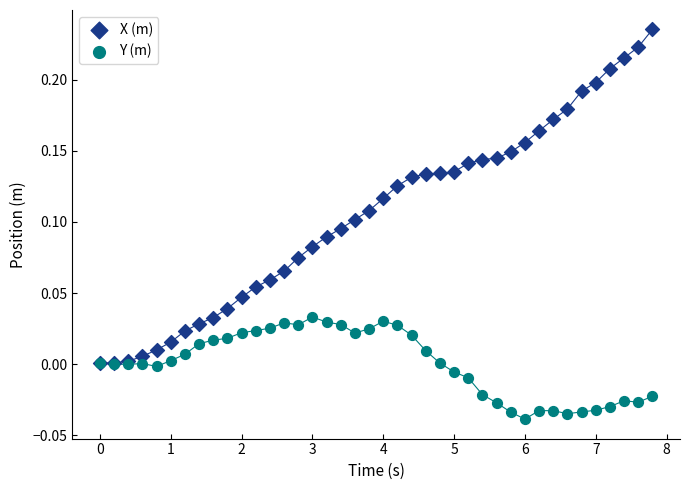

What are all the series names shown in the legend?

X (m), Y (m)